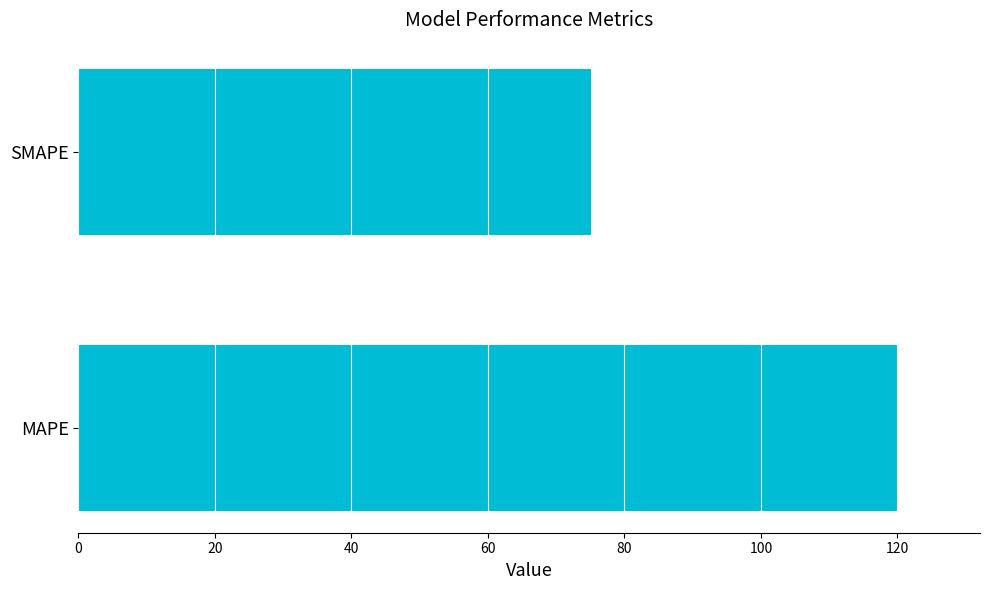

How many data points are less than 120?

1